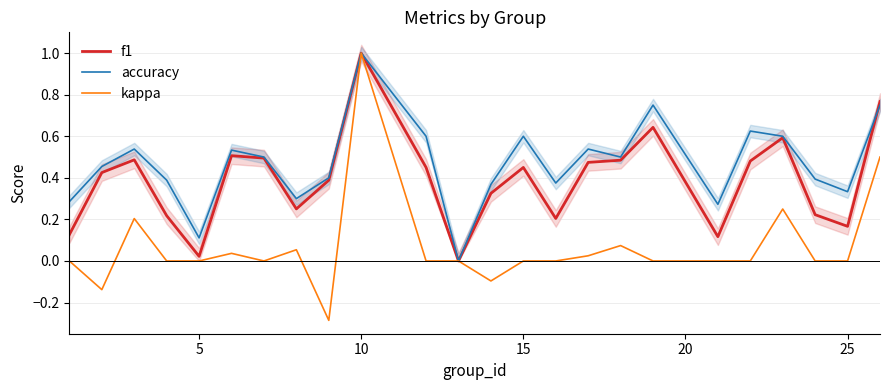

How many data points in kappa are less than 0?

3